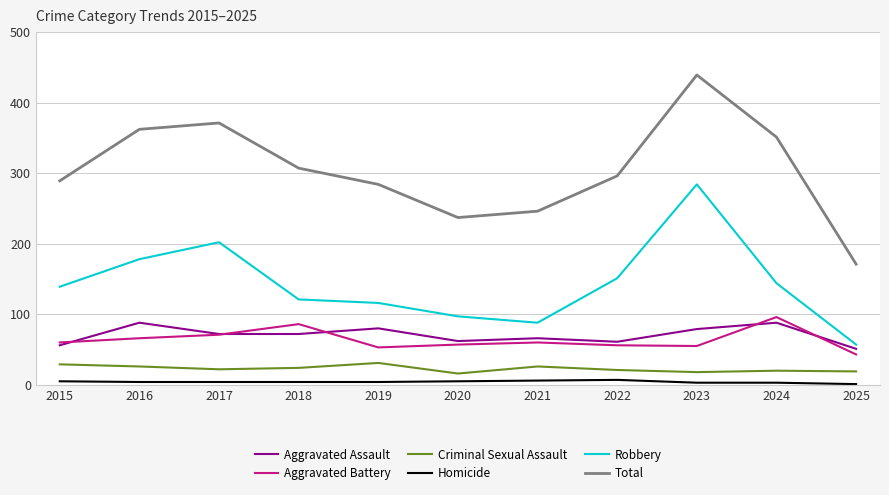

True or false: Aggravated Assault and Total intersect in this chart.

False